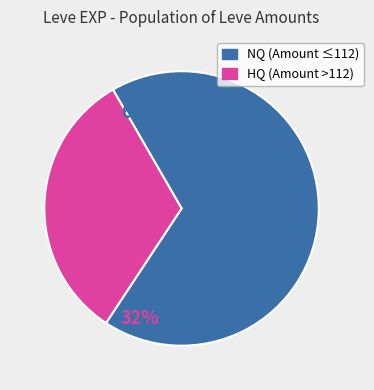

Is there any slice that represents more than half of the pie?

Yes